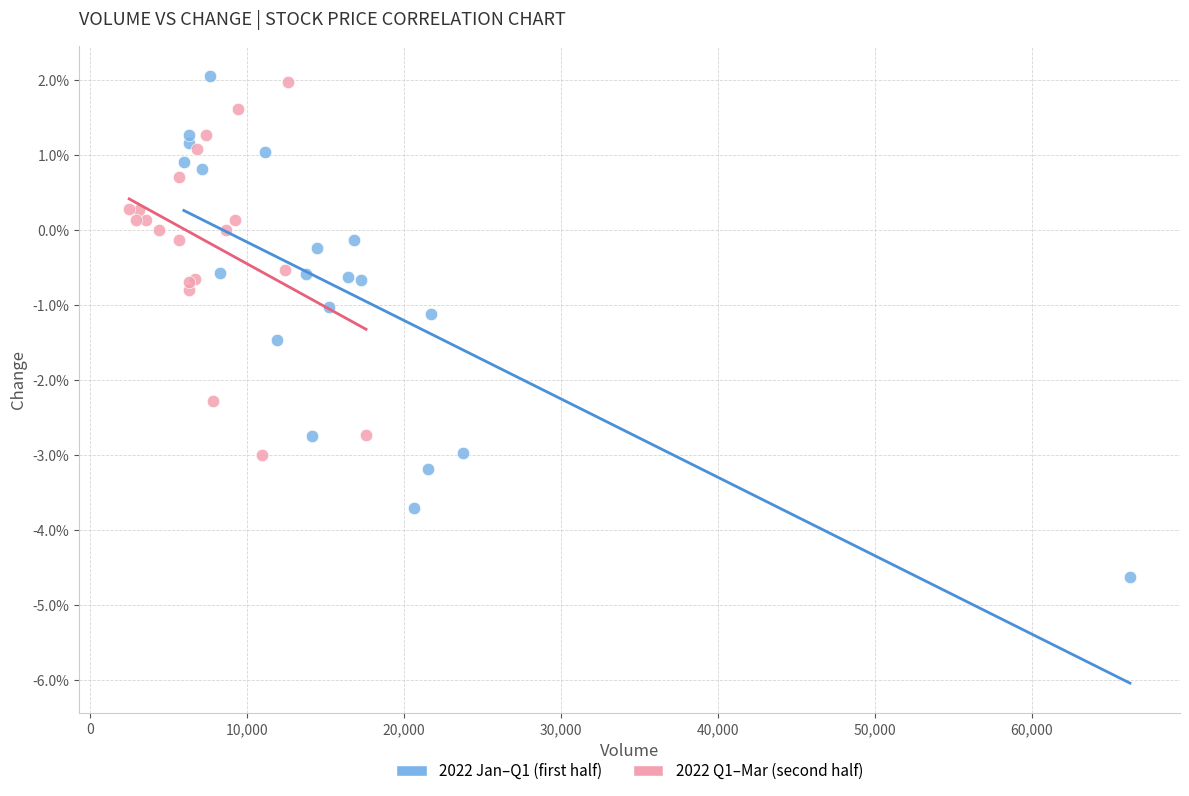

What are all the series names shown in the legend?

2022 Jan–Q1 (first half), 2022 Q1–Mar (second half)